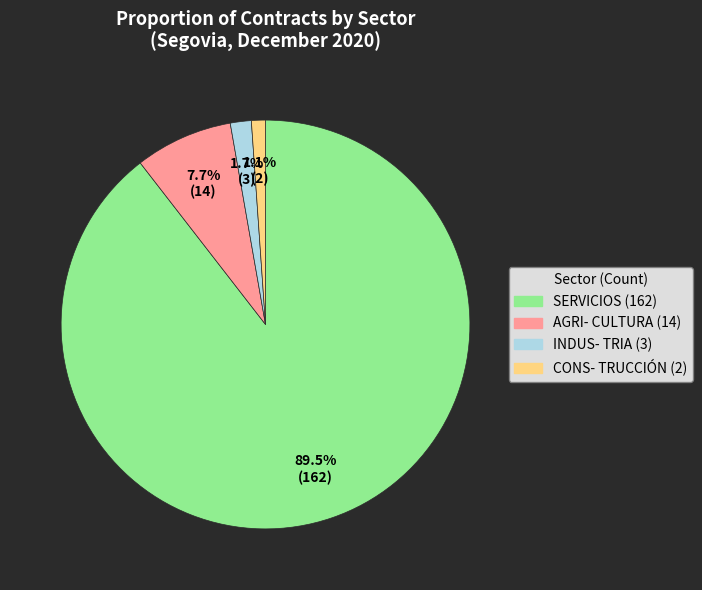

Does SERVICIOS account for over 50% of the chart?

Yes